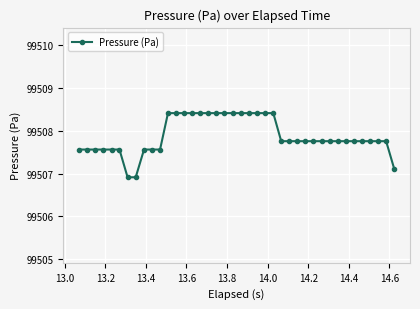

What is the average value?

99507.9